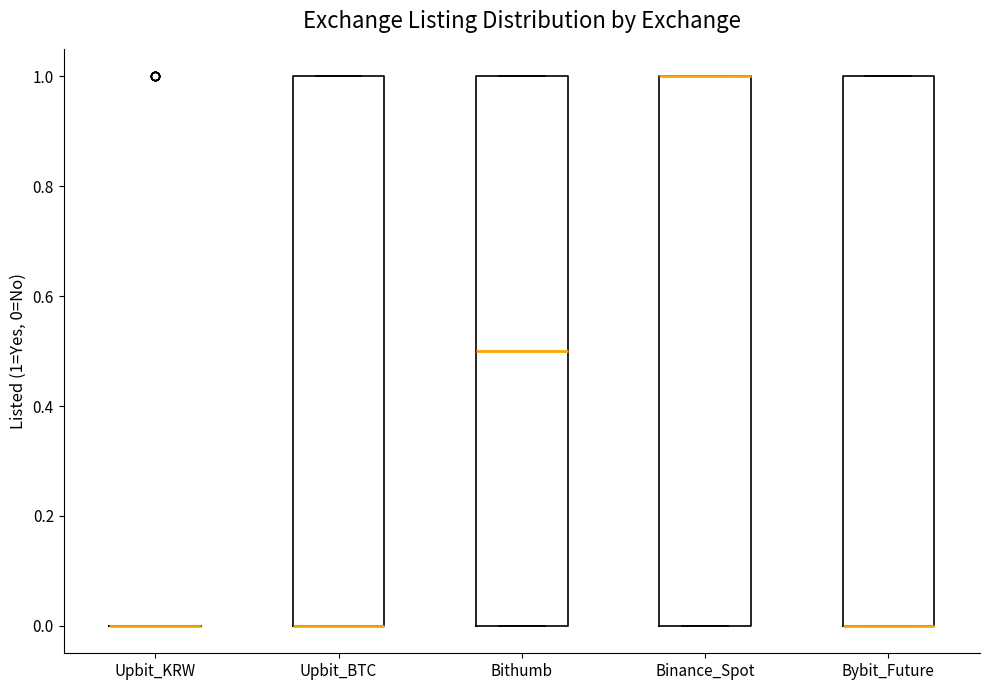

Reading left to right, transcribe this box plot: for each box, give where its median line is, the range the box spans, and where its two whiskers end, as read against the y-axis. The values are not printed on the chart, so give them approximately, as read against the axis.

Upbit_KRW: box collapsed to a line at 0.0, whiskers 0.0 to 0.0
Upbit_BTC: median 0.0 (drawn on the box's lower edge), box 0.0 to 1.0, whiskers 0.0 to 1.0
Bithumb: median 0.5, box 0.0 to 1.0, whiskers 0.0 to 1.0
Binance_Spot: median 1.0 (drawn on the box's upper edge), box 0.0 to 1.0, whiskers 0.0 to 1.0
Bybit_Future: median 0.0 (drawn on the box's lower edge), box 0.0 to 1.0, whiskers 0.0 to 1.0